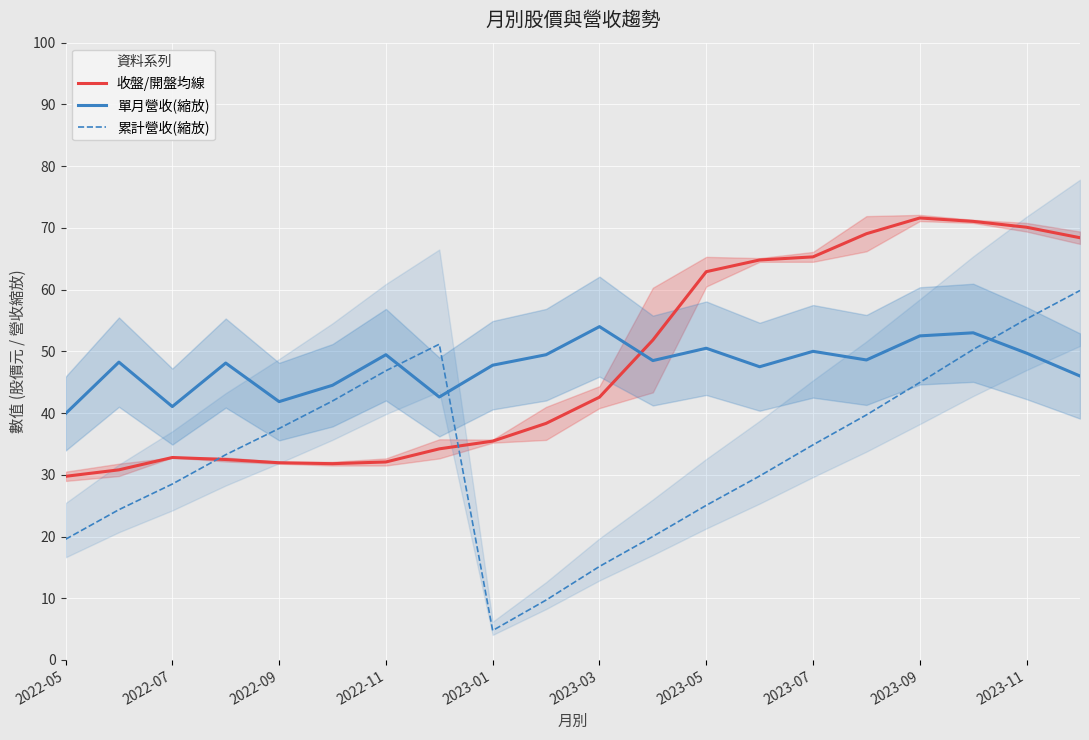

Reading left to right, transcribe all the data shown in this chart.

收盤/開盤均線: 29.8	30.8	32.8	32.5	32.0	31.8	32.1	34.2	35.5	38.3	42.6	51.8	62.9	64.8	65.3	69.1	71.6	71.0	70.1	68.4
單月營收(縮放): 39.9	48.2	41.0	48.1	41.9	44.5	49.5	42.6	47.8	49.5	54.0	48.5	50.5	47.5	50.0	48.6	52.5	53.0	49.7	46.0
累計營收(縮放): 19.6	24.4	28.5	33.2	37.5	42.0	46.8	51.2	4.8	9.7	15.1	20.0	25.0	29.8	34.9	39.7	45.0	50.3	55.2	59.9